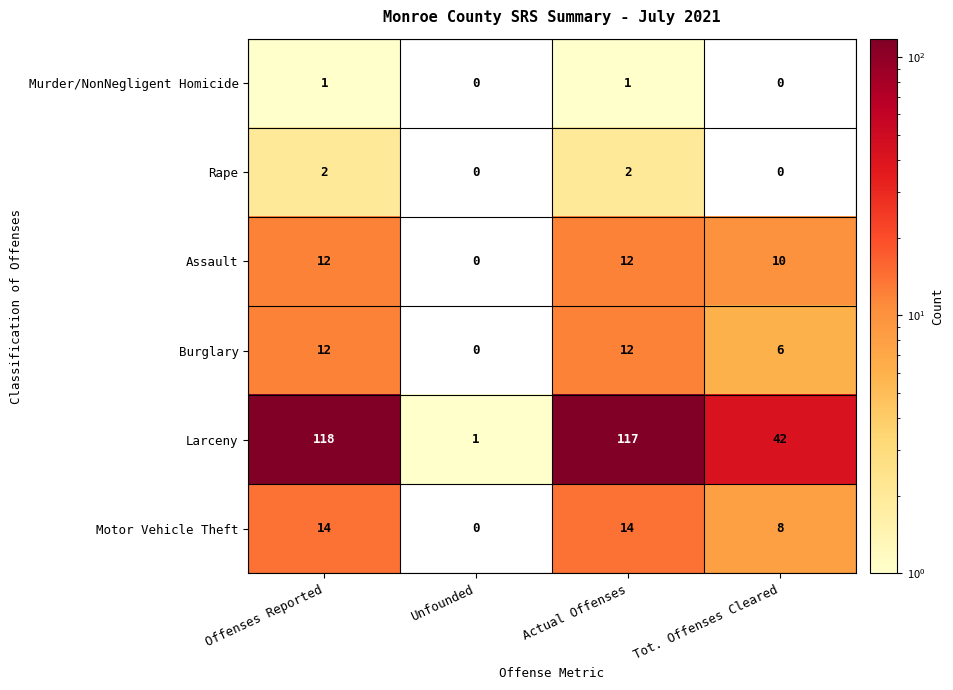

Which series has the largest total across all categories?

Larceny